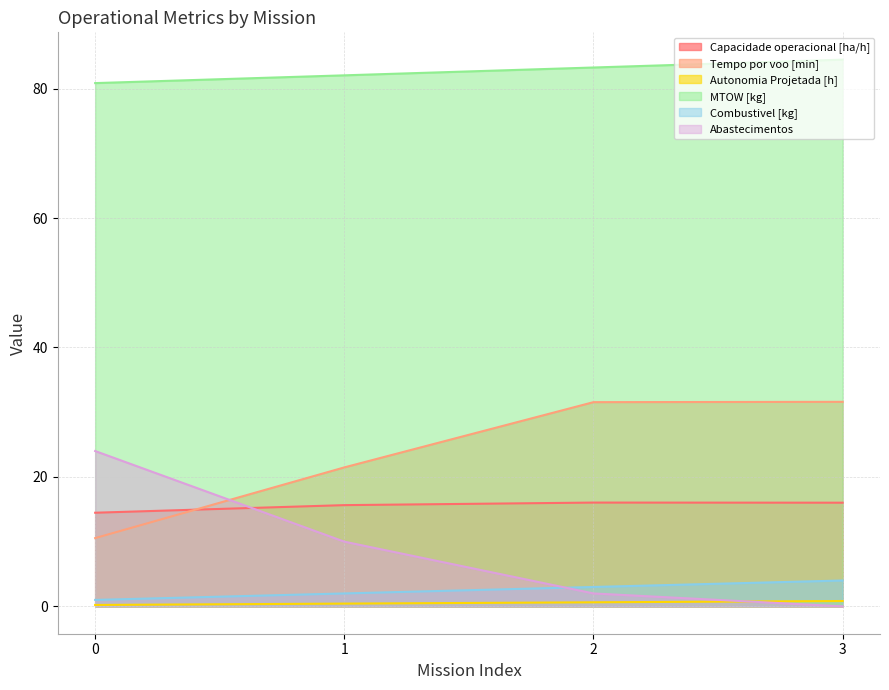

How many Autonomia Projetada [h] values are between 0 and 1?

4